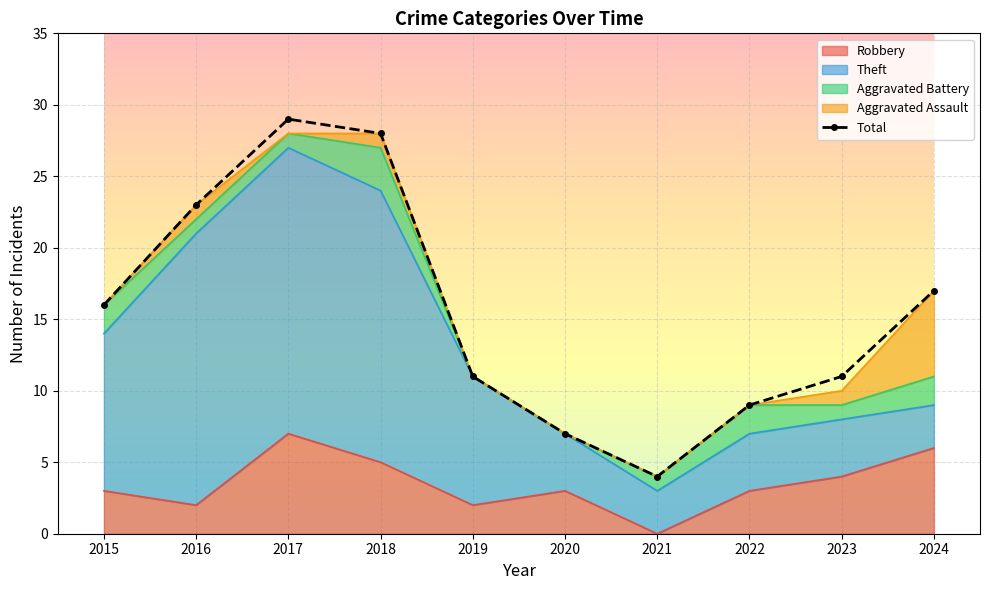

Which label corresponds to the smallest value in the chart?

2021